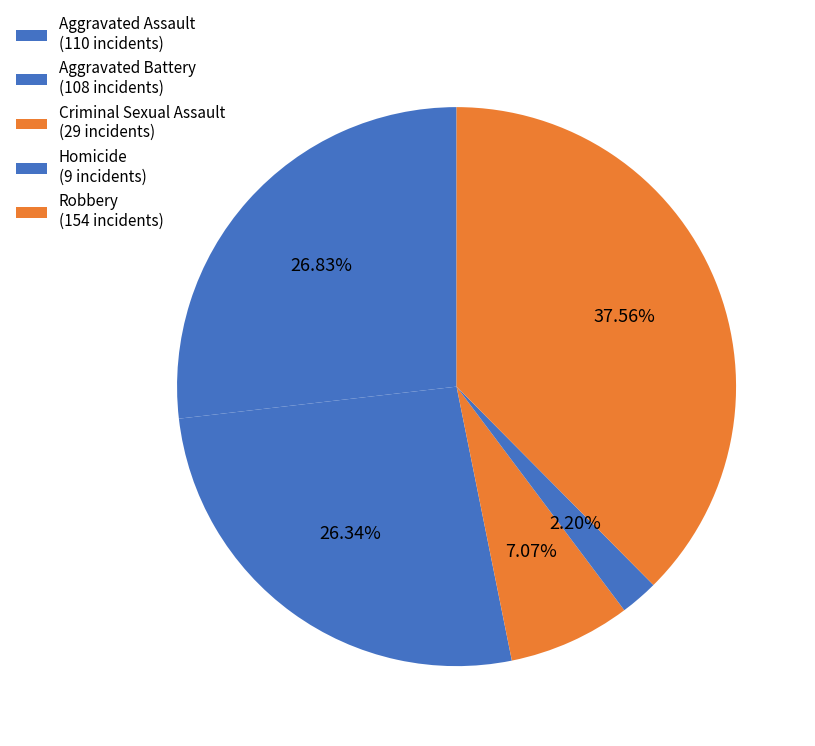

To the nearest percent, what is the combined percentage of Criminal Sexual Assault and Aggravated Assault?

34%